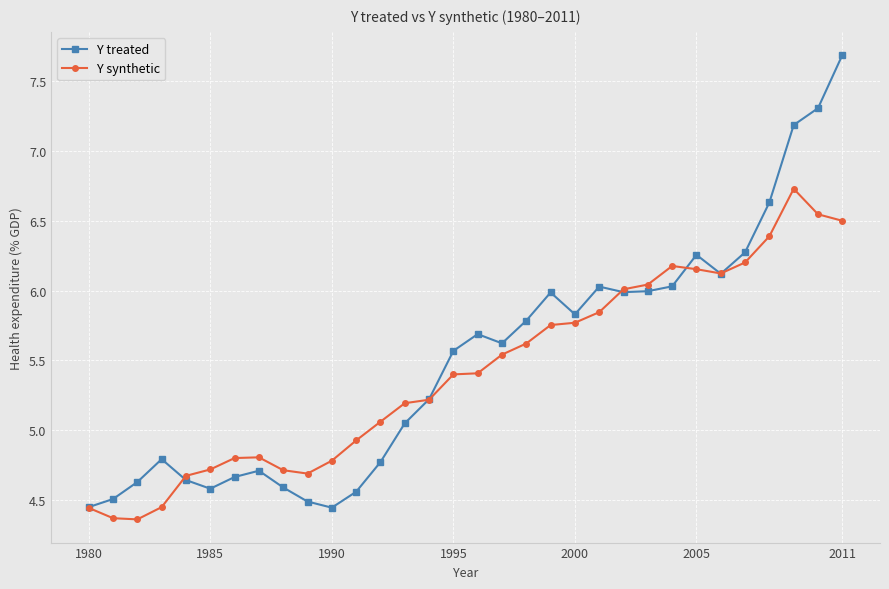

What is the difference between the maximum and second lowest values in the Y treated series?

3.2